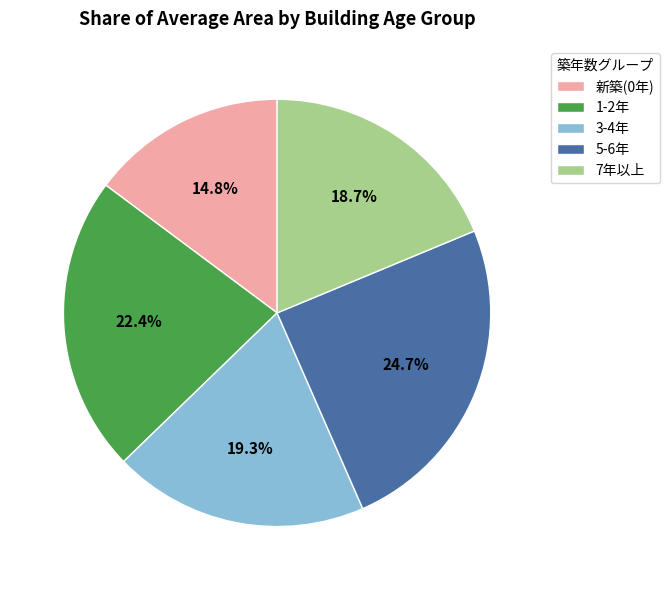

Is 1-2年 the majority of the pie?

No